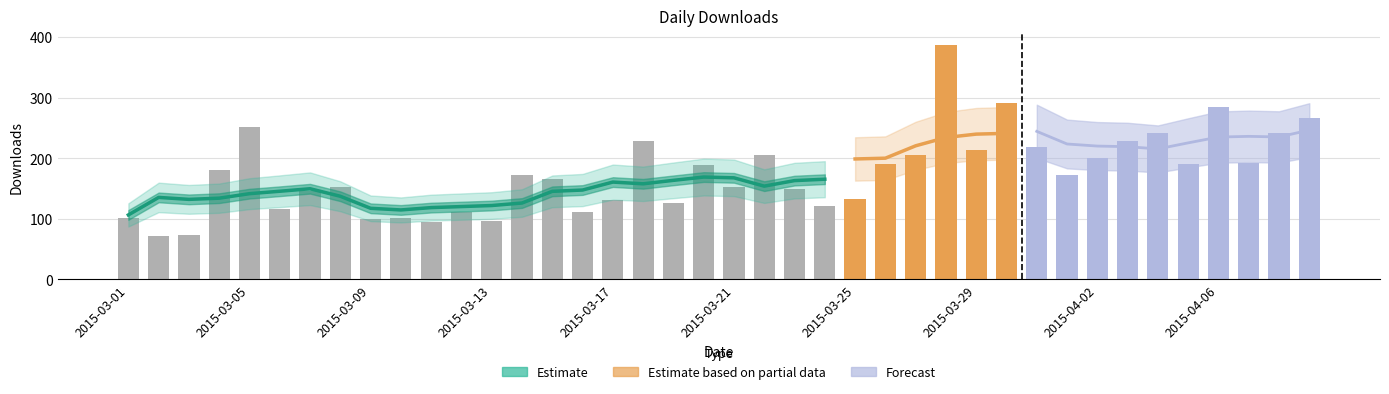

Reading left to right, list all the values displayed in this chart.

101	71	73	181	251	116	146	153	99	102	94	112	97	173	165	111	131	229	127	189	153	205	149	122	133	191	205	387	214	292	218	172	200	228	241	190	285	192	242	267